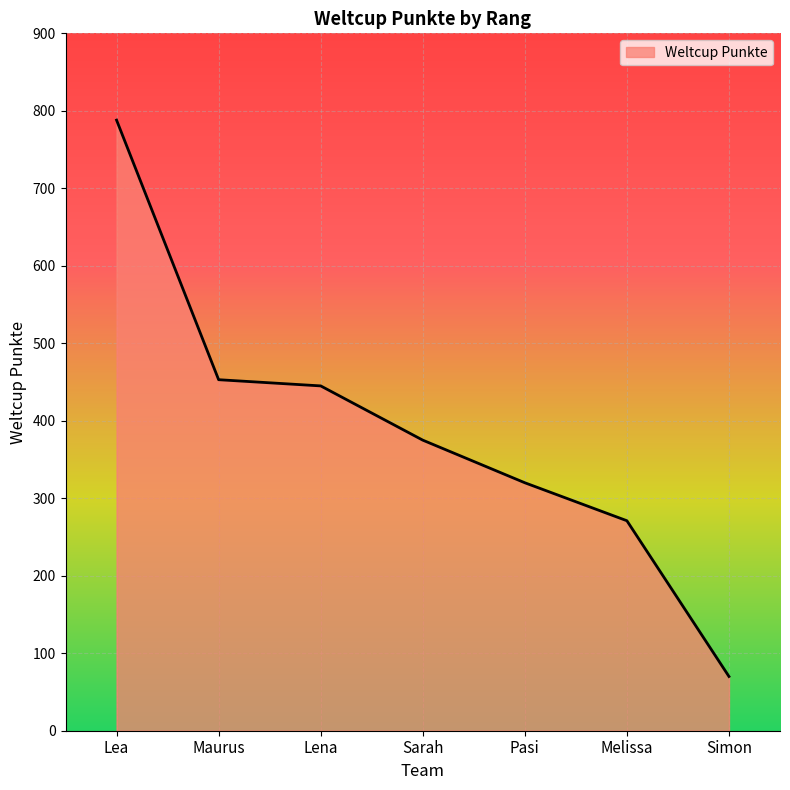

The chart shows a value of 788 at Lea. True or false?

True